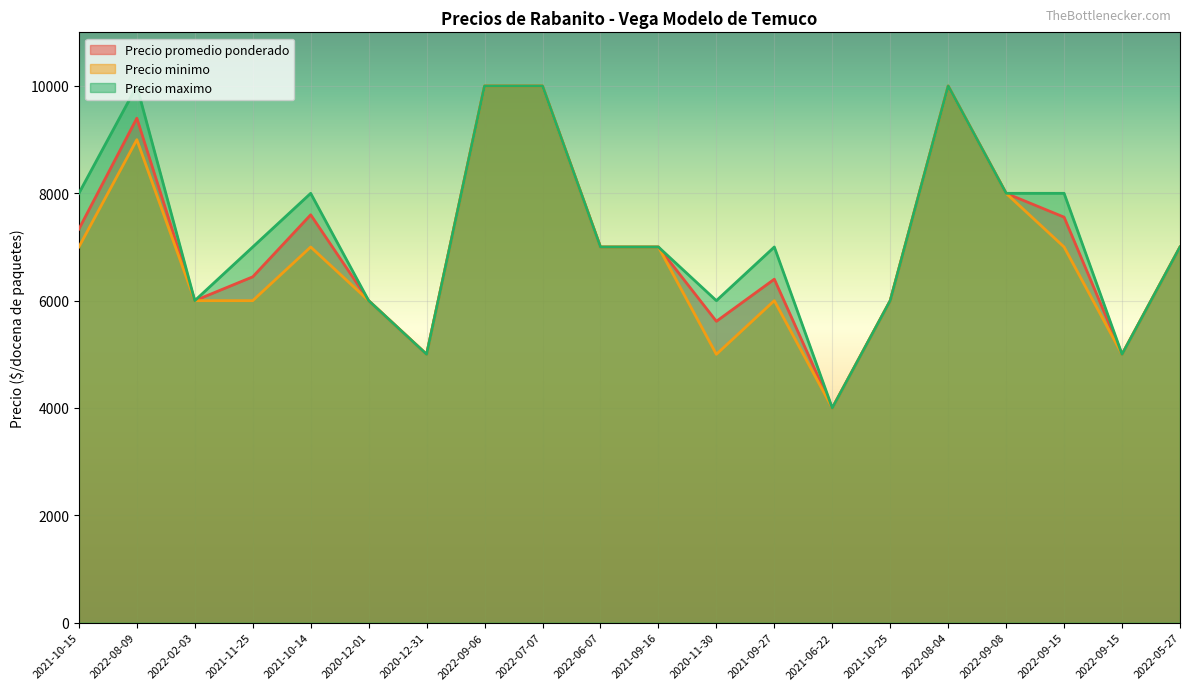

In Precio promedio ponderado, how many points are higher than both neighbors (excluding endpoints)?

4